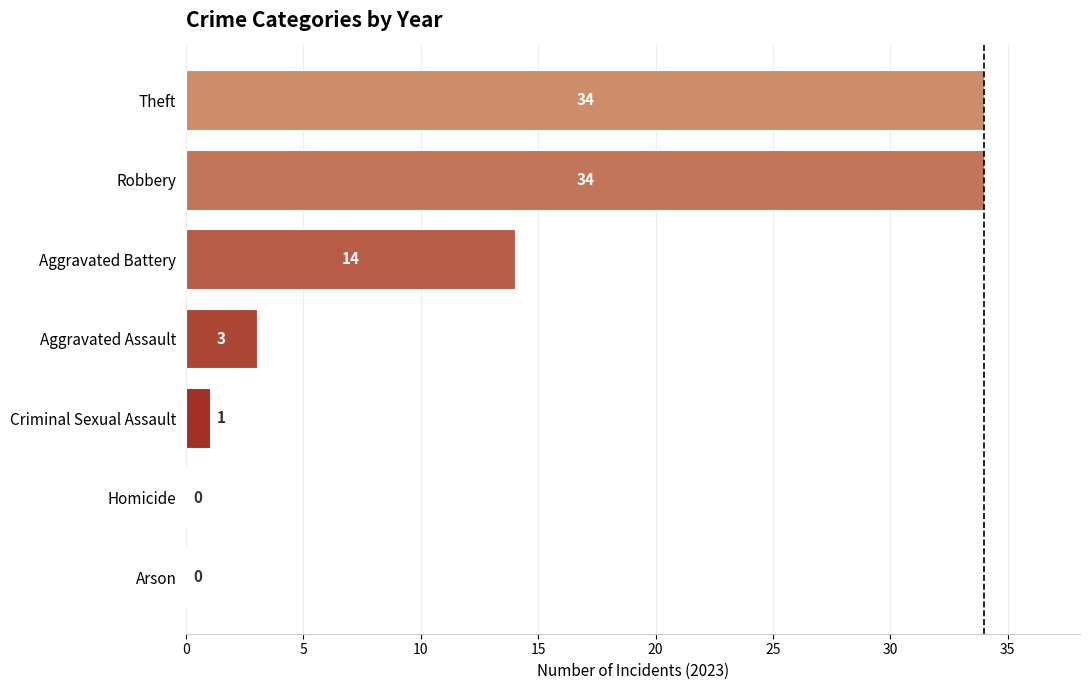

How many values are above zero?

5